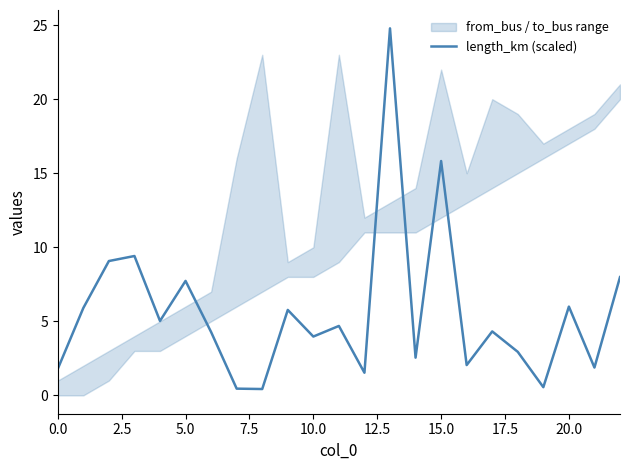

True or false: there are more than 2 points higher than both neighbors.

True